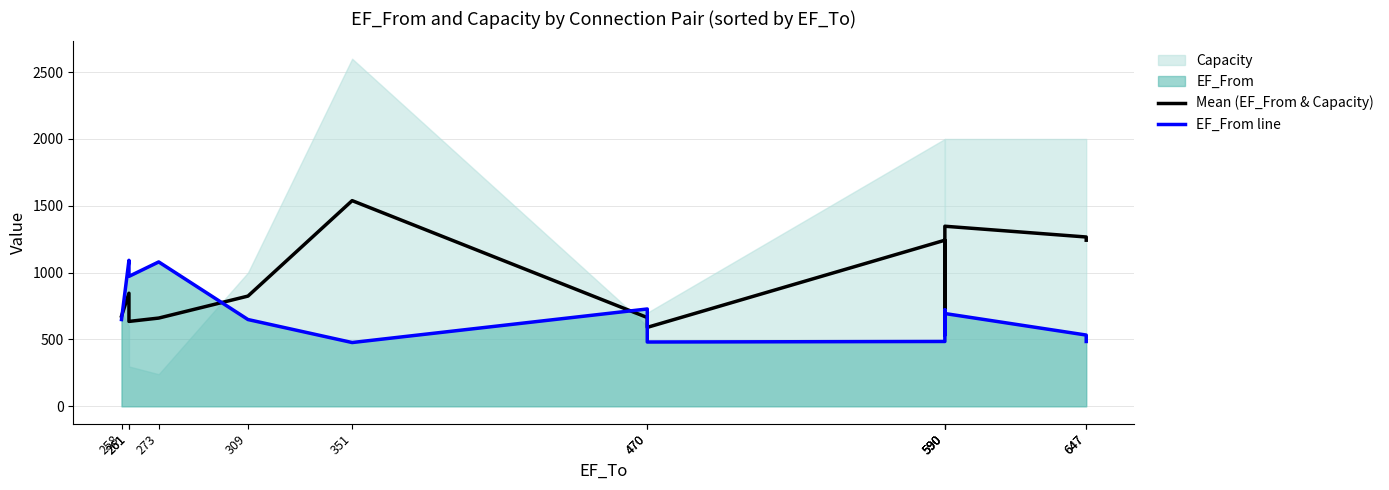

What is the average value of the EF_From line series?

684.3